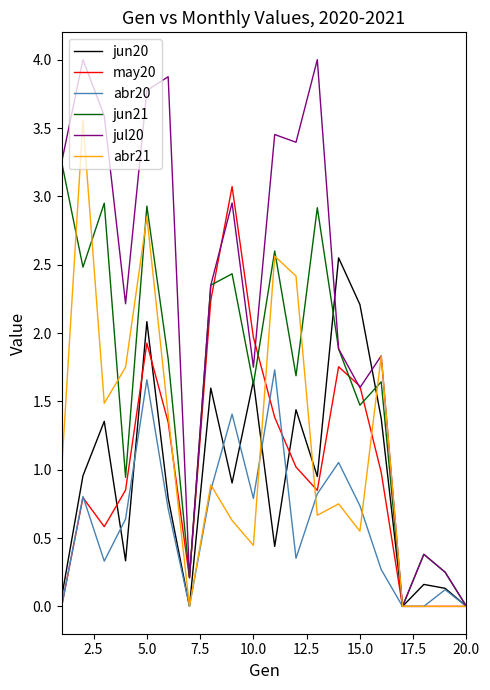

Rank the series by their maximum value, from highest to lowest.

jul20, abr21, jun21, may20, jun20, abr20